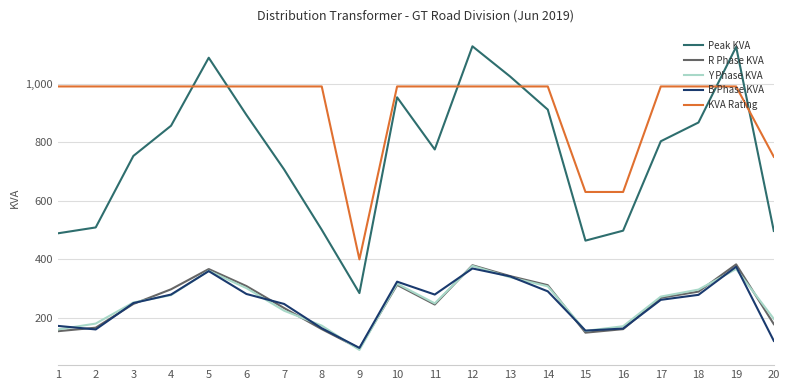

Which series has the widest spread of values?

Peak KVA